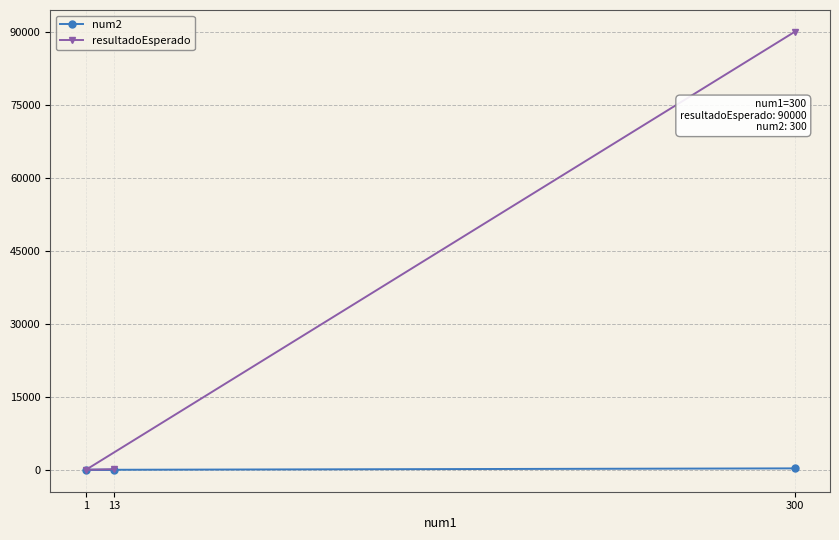

Count the number of categories in the chart.

3